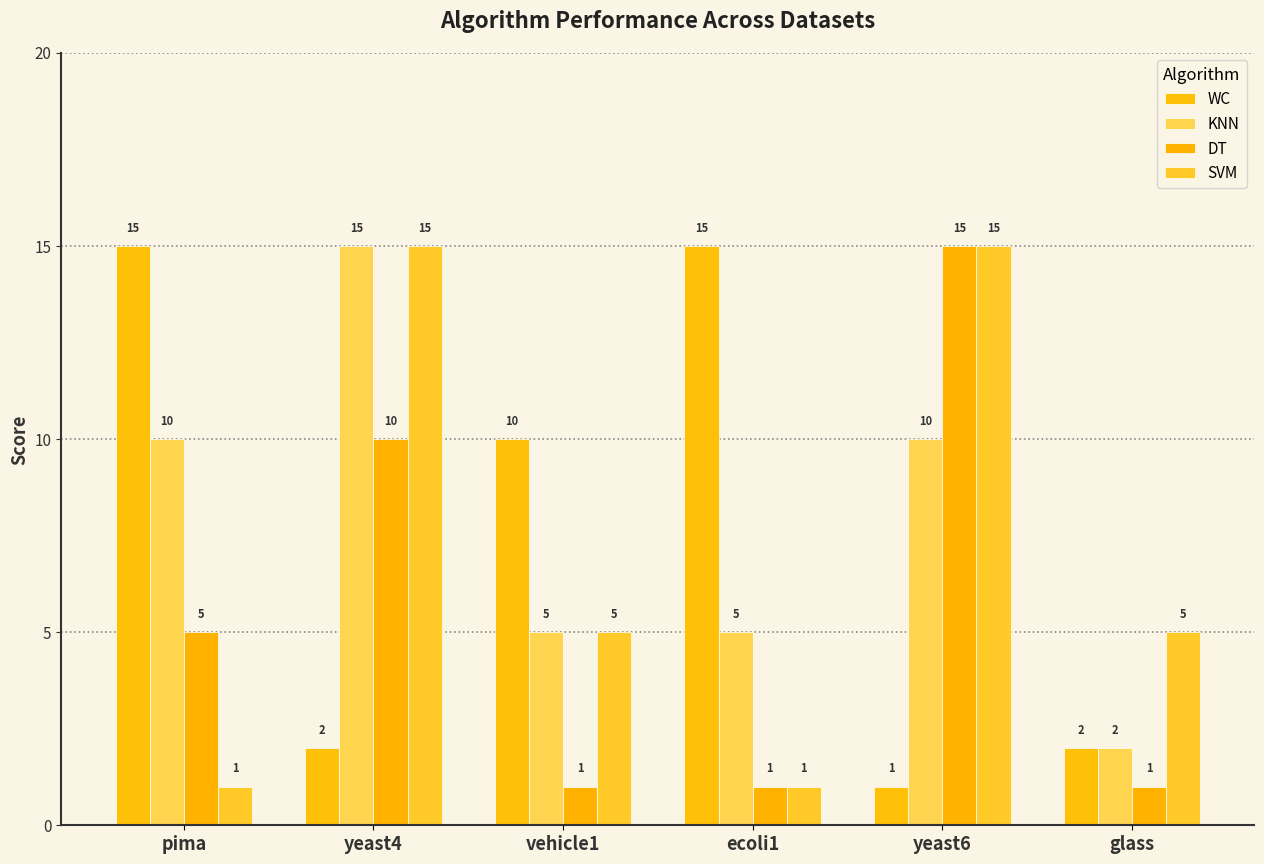

How many distinct data groups are displayed?

4